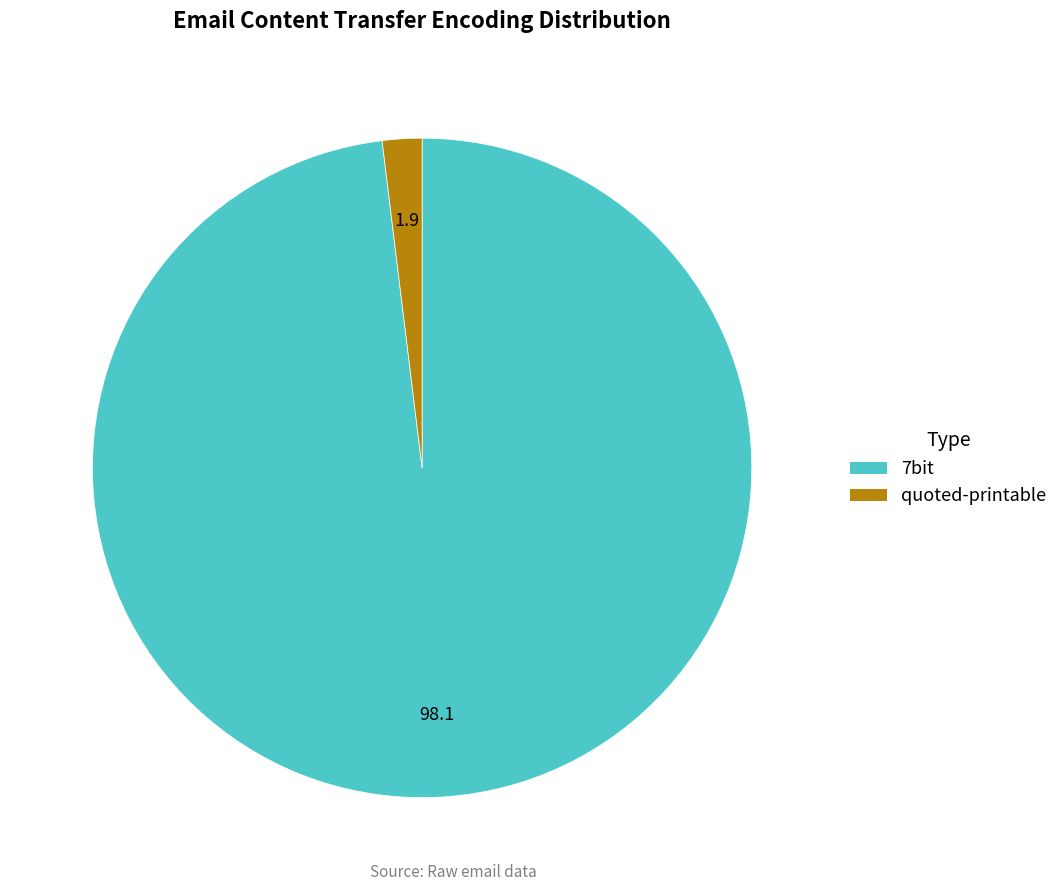

Does any single category account for the majority?

Yes